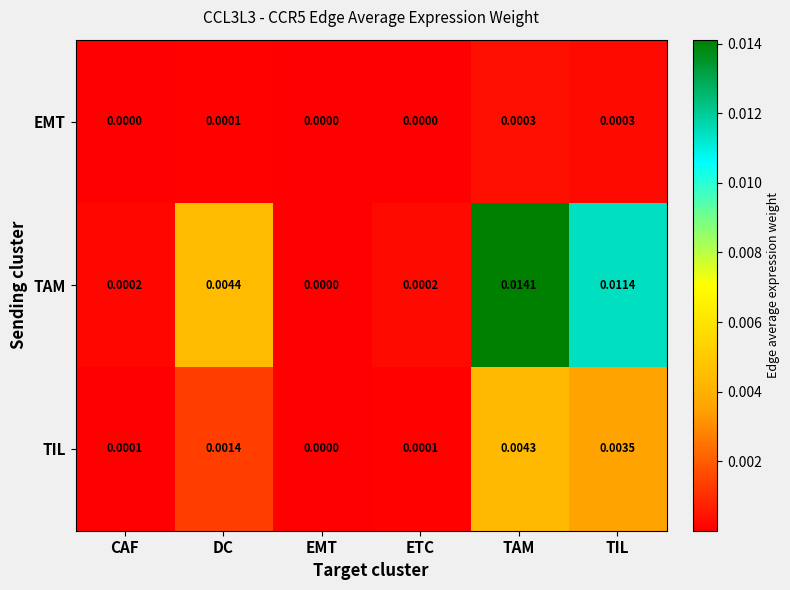

At TIL, list the series in order from largest to smallest.

TAM, TIL, EMT